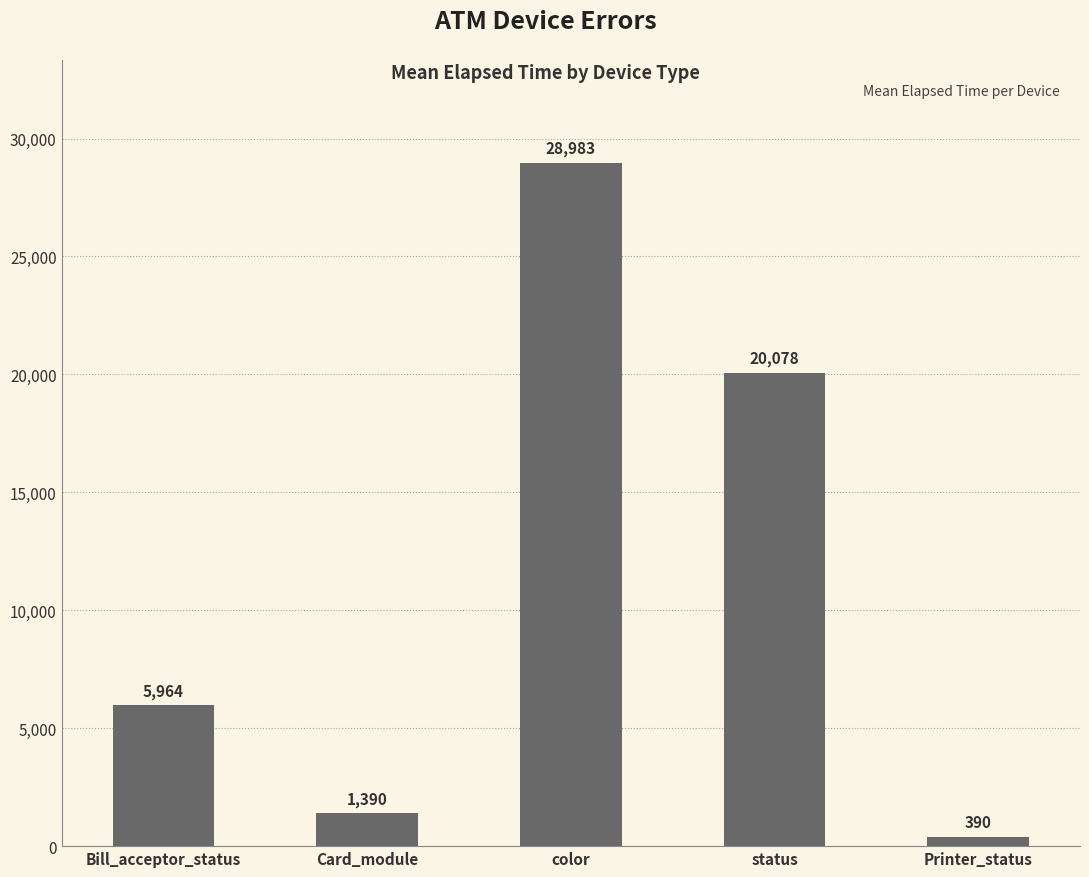

What is the label of the 2nd bar from the left?

Card_module